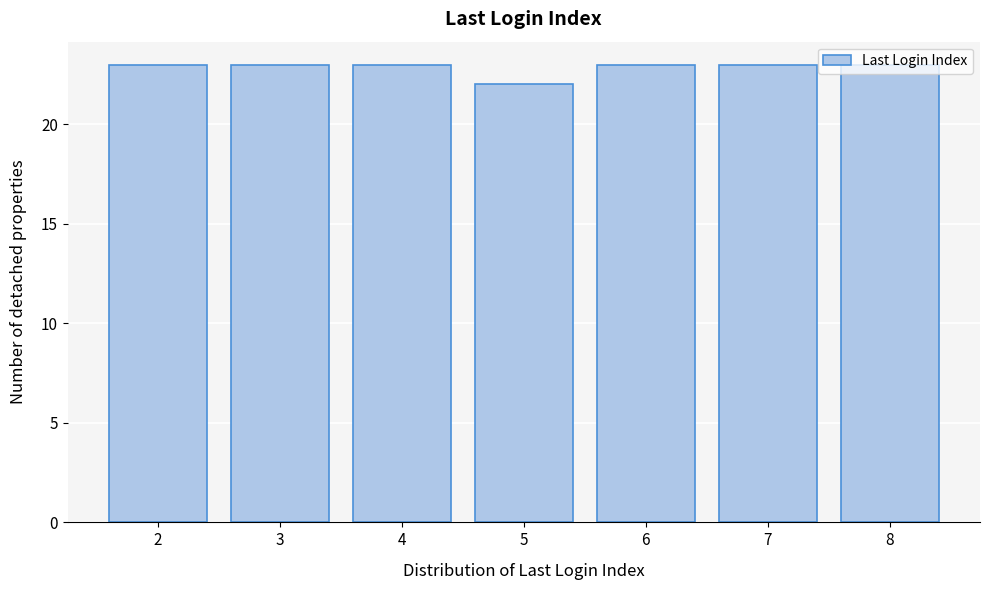

Which category has the lowest value across all series?

5